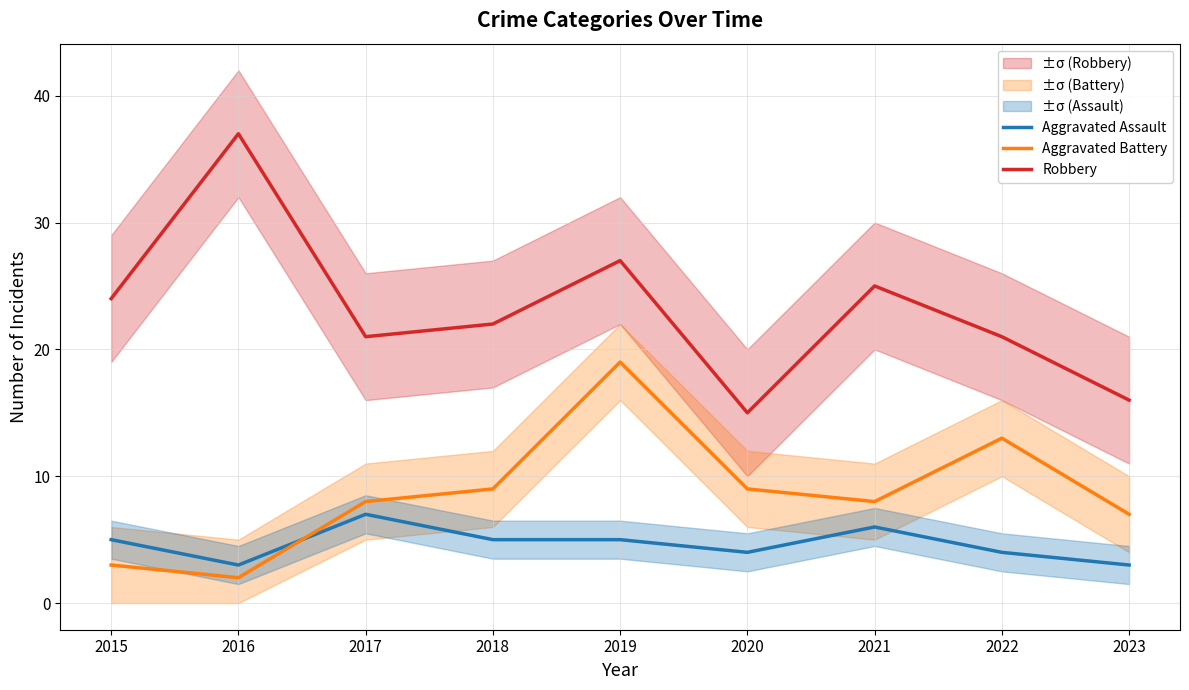

Which has a higher value, 2019 or 2015?

2019